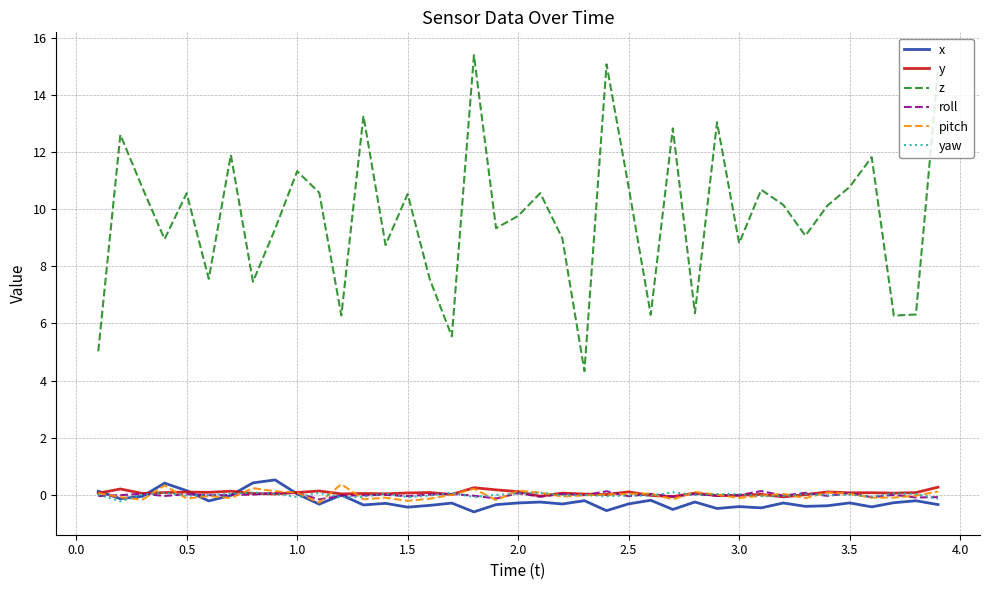

What is the greatest value displayed?

15.4